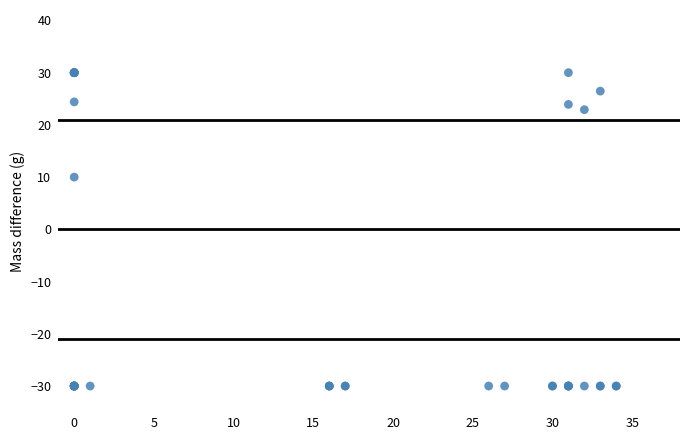

What Y value in the scatter plot is closest to 0?

10.0